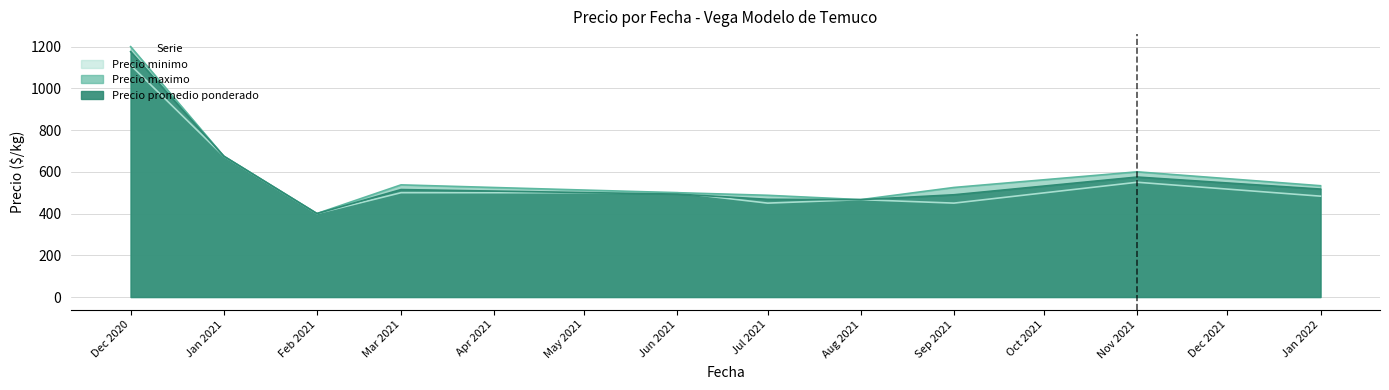

How many lines are shown in the chart?

3